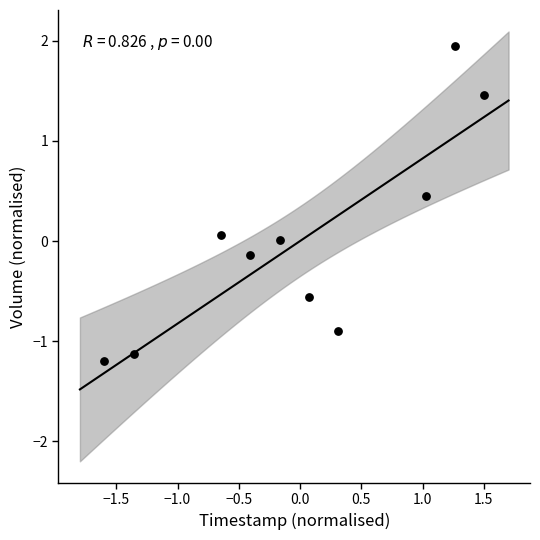

What is the range of X values (max minus min)?

3.1